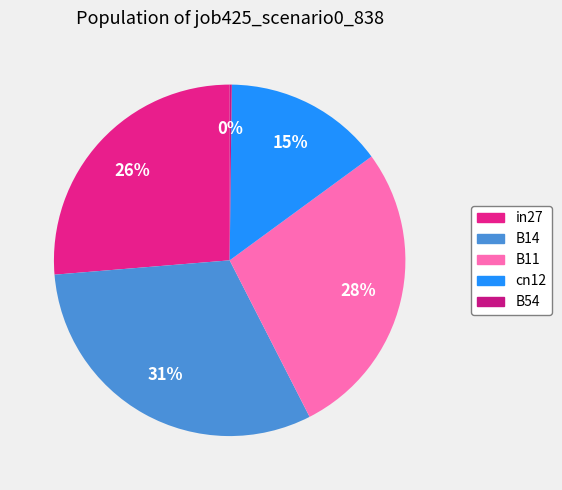

How much of the chart is everything except B11?

72.5%